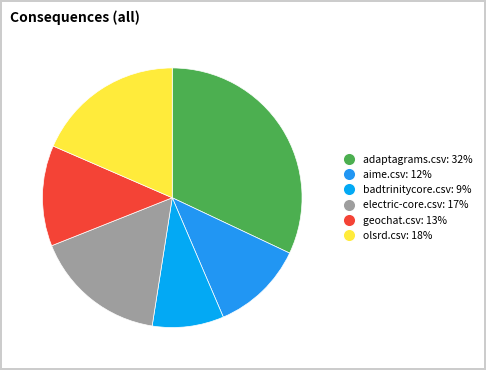

Which slice is the smallest?

badtrinitycore.csv